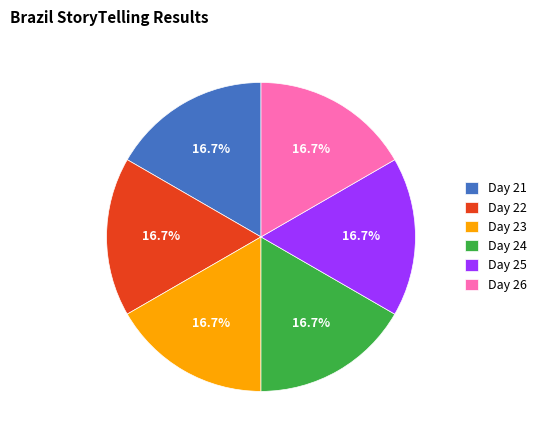

Approximately how many times larger is the value at Day 23 compared to Day 22?

1.0